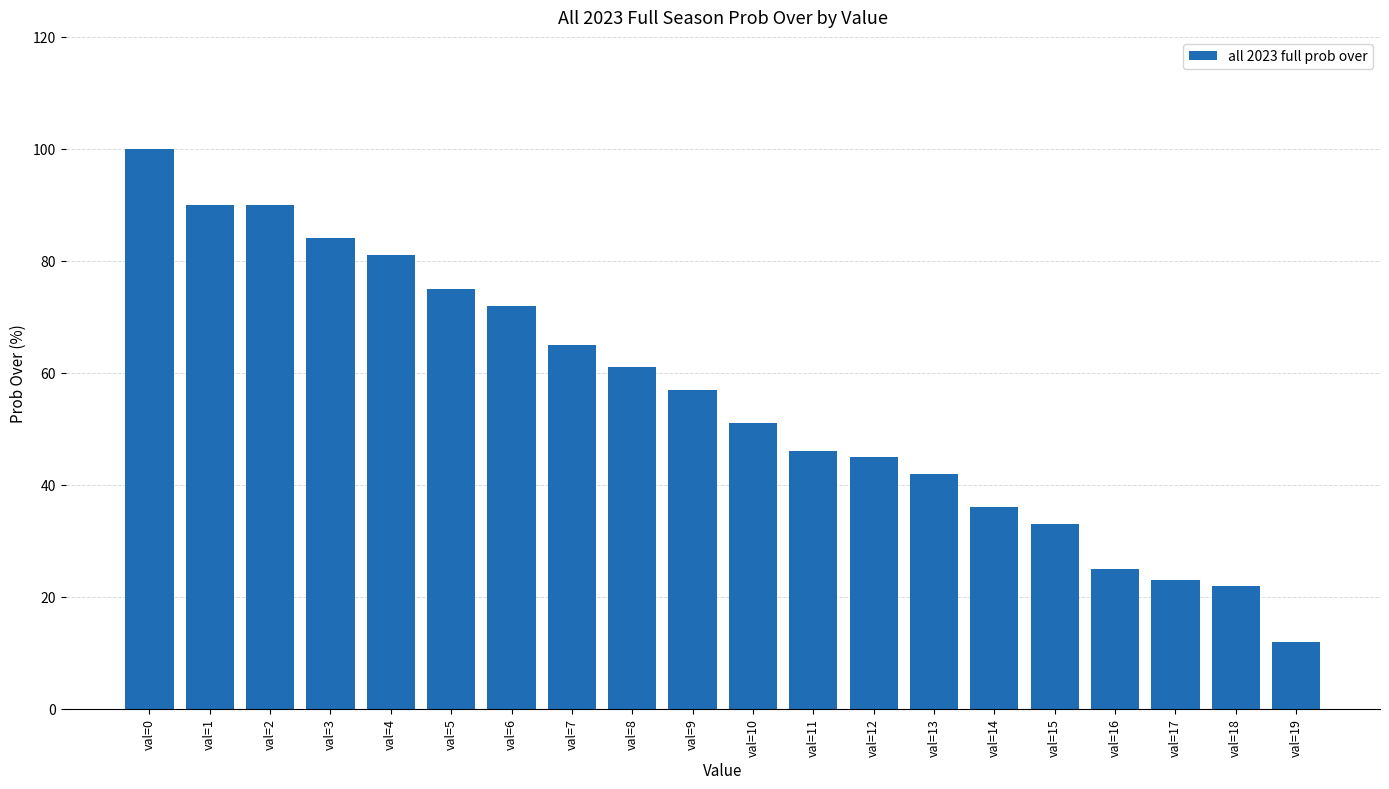

Which category has the lowest value across all series?

val=19